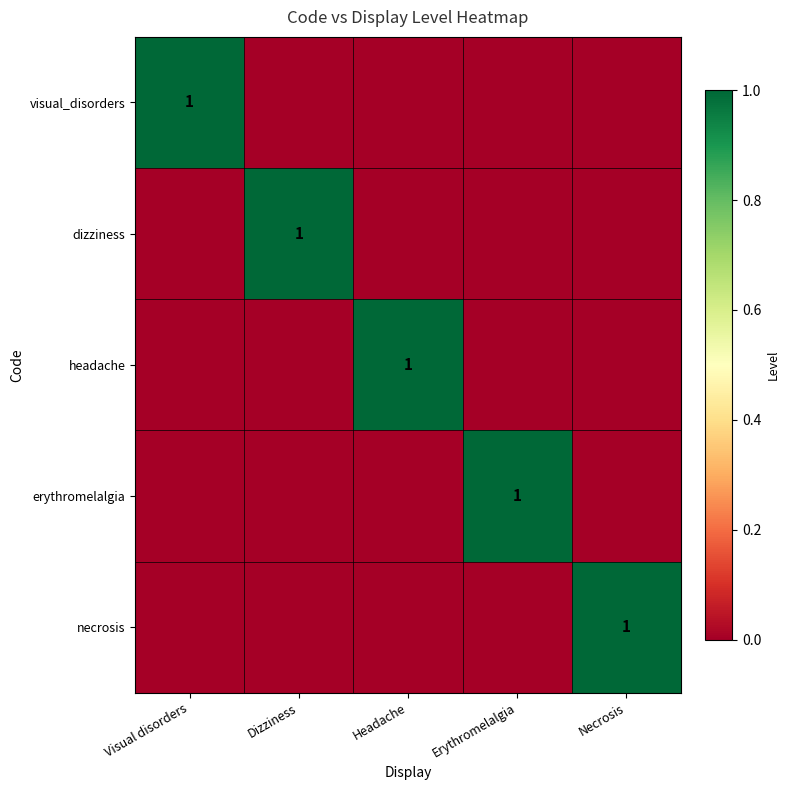

The value of dizziness at Dizziness is 1. True or false?

True